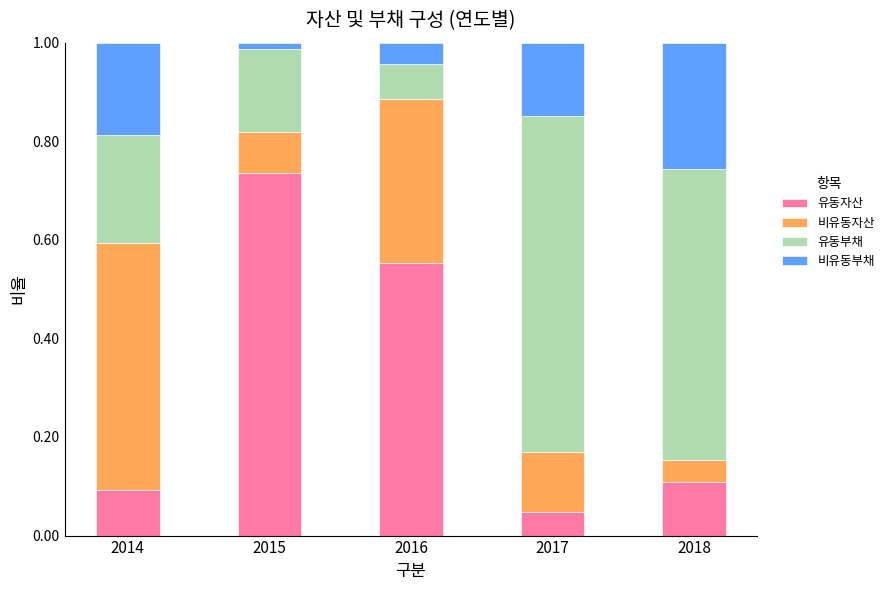

What is the sum of all 유동자산 values?

1.5